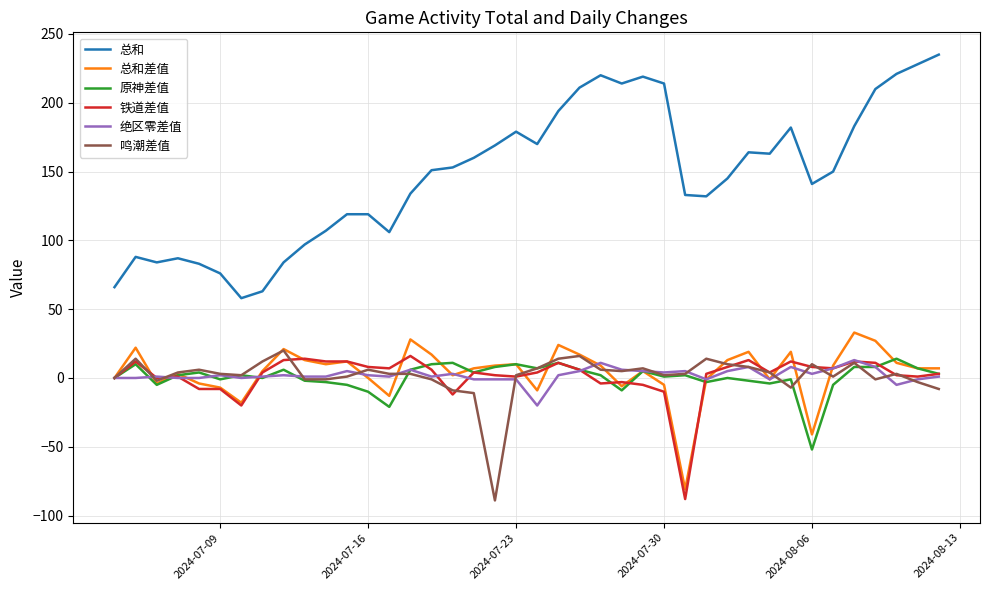

Which series has the widest spread of values?

总和